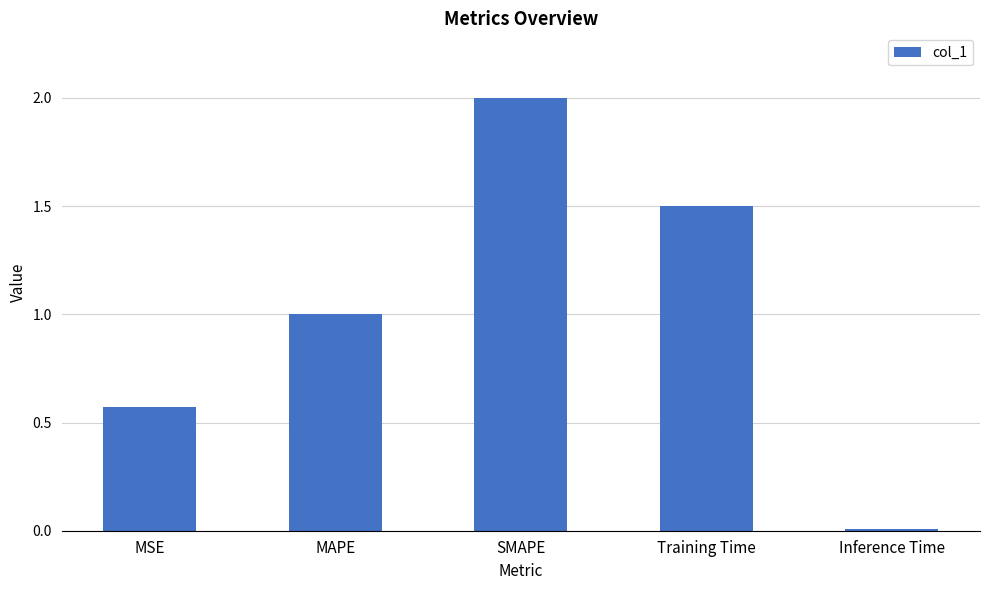

What is the maximum value shown in the chart?

2.0